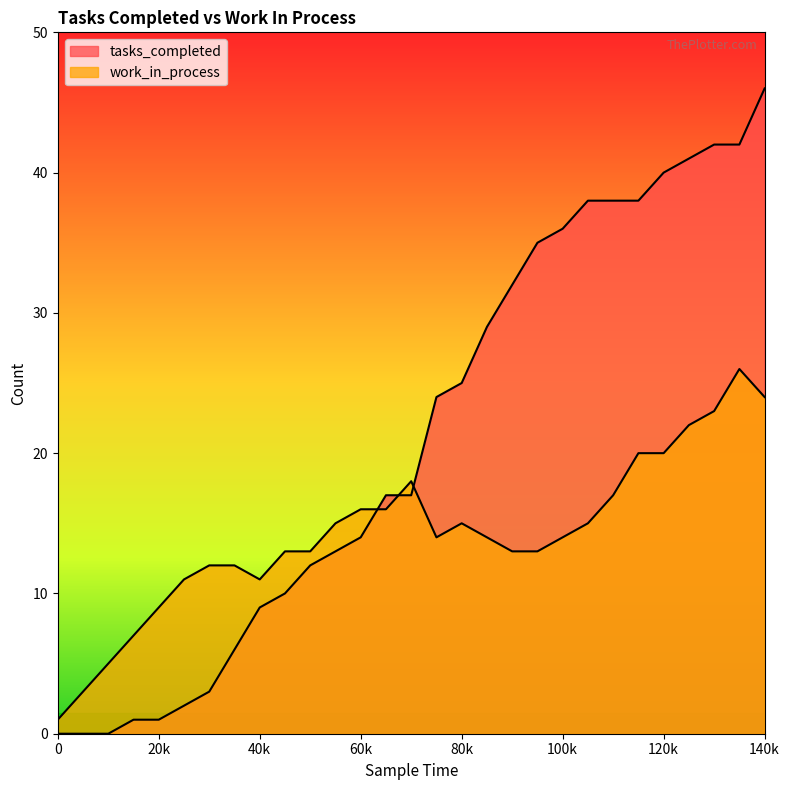

Does the chart have visible grid lines?

No